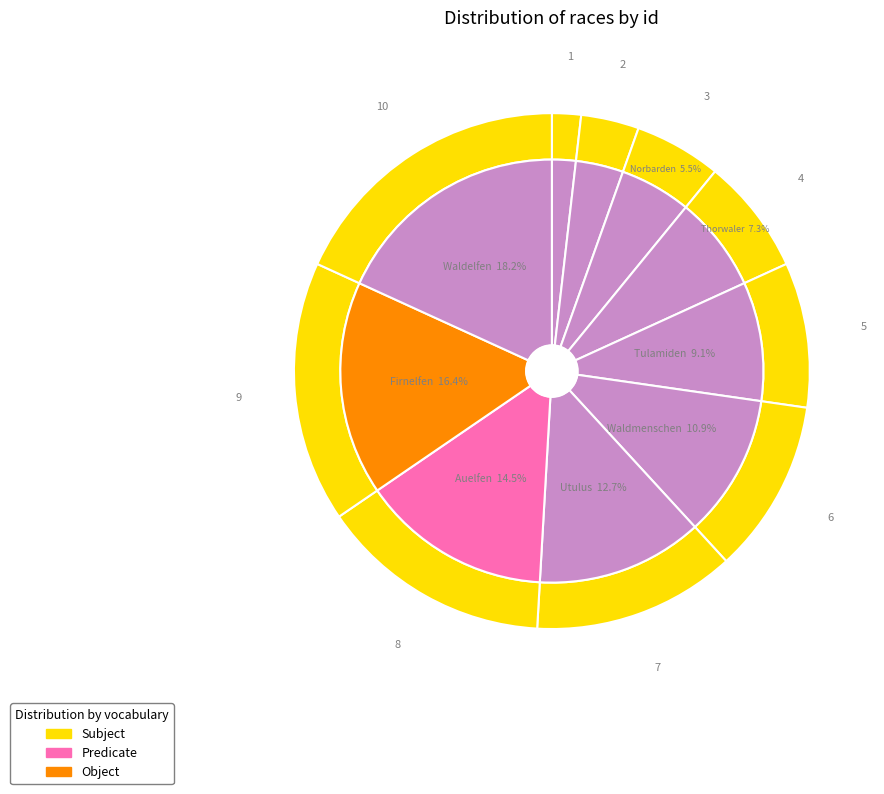

Which slice is the largest?

Waldelfen